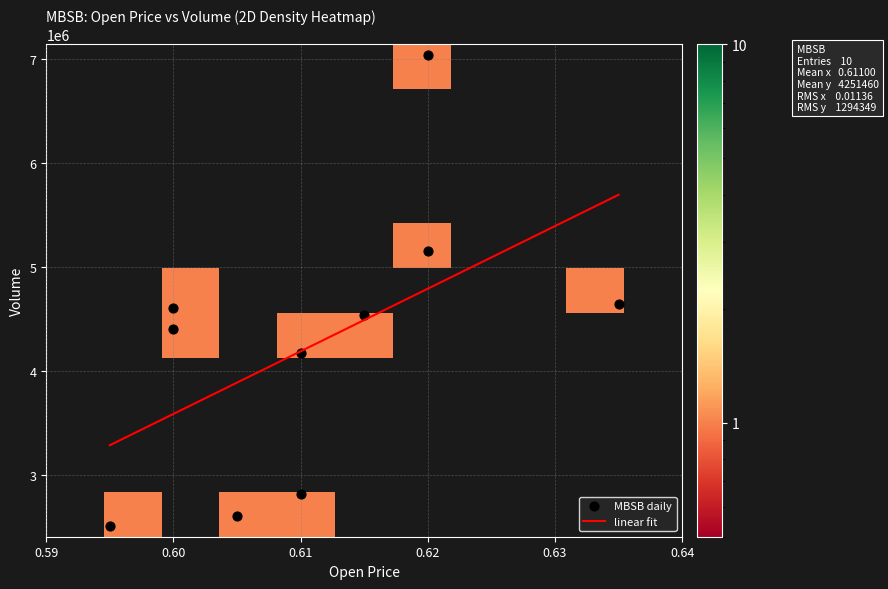

What is the sum of the 2020-04-09 values at vol and open?

4650200.6